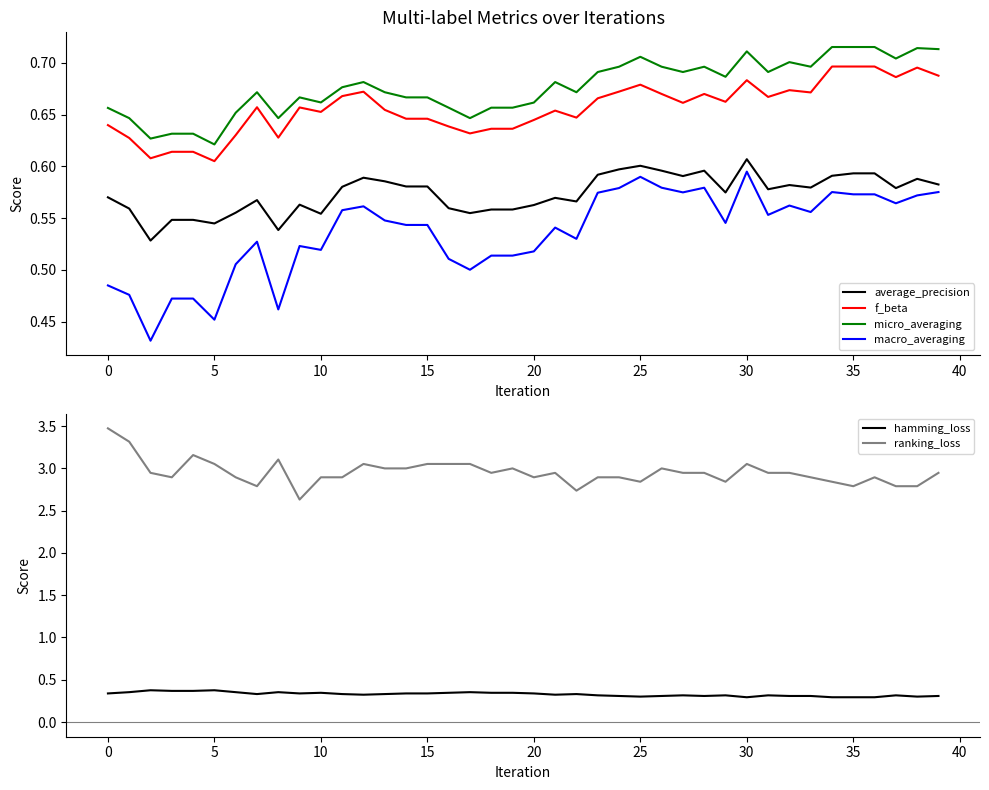

How many series are shown in this chart?

6